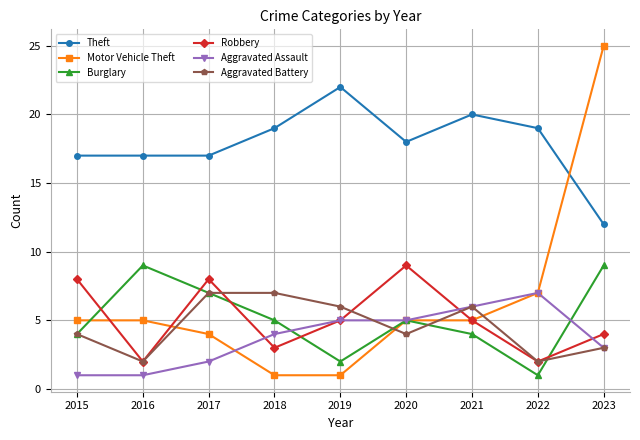

At which label is Aggravated Assault closest to 4?

2018